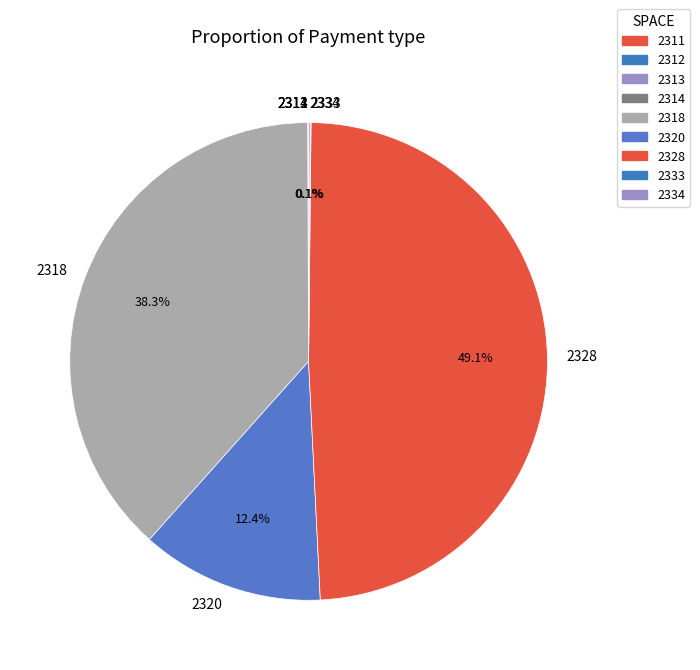

Which category has the biggest portion of the pie?

2328